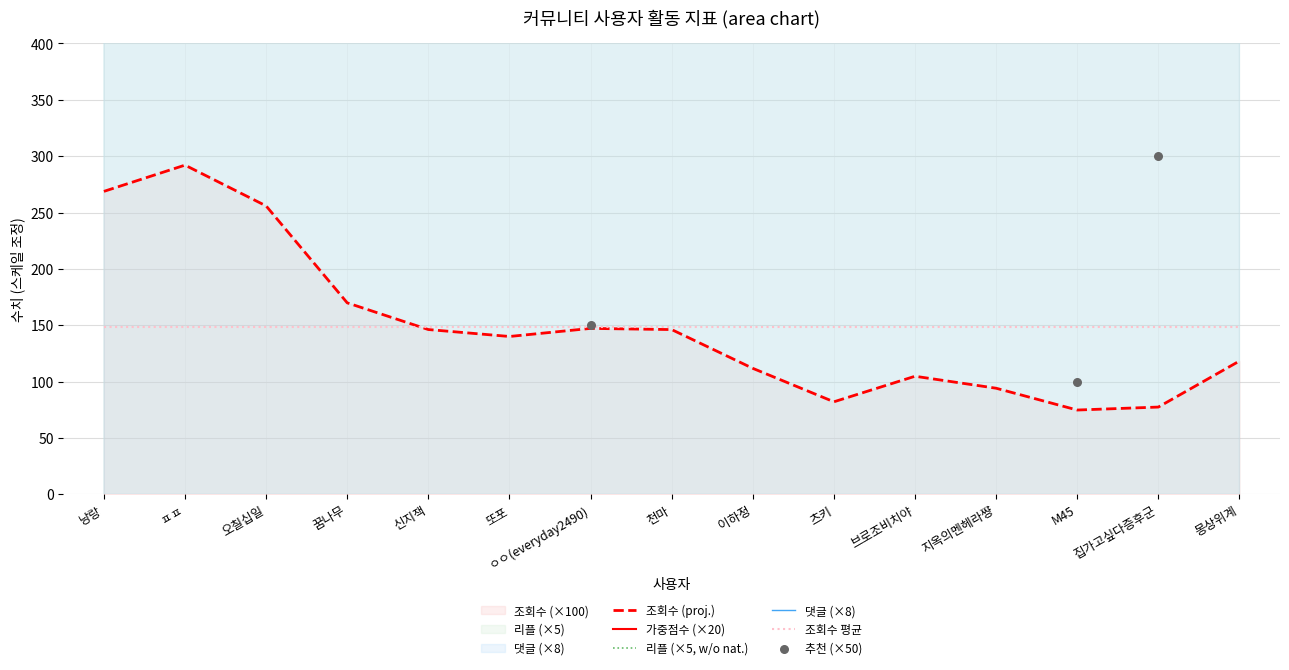

Is it true that 조회수 (proj.) equals 100.6 at 낭랑?

False